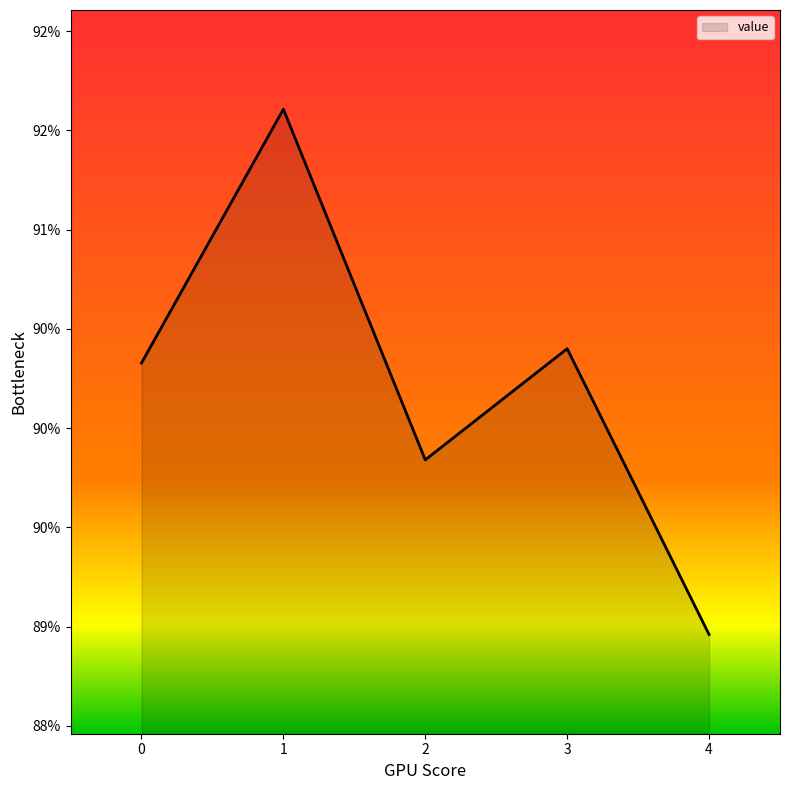

Reading left to right, what are all the values shown in this chart?

0.9	0.9	0.9	0.9	0.9